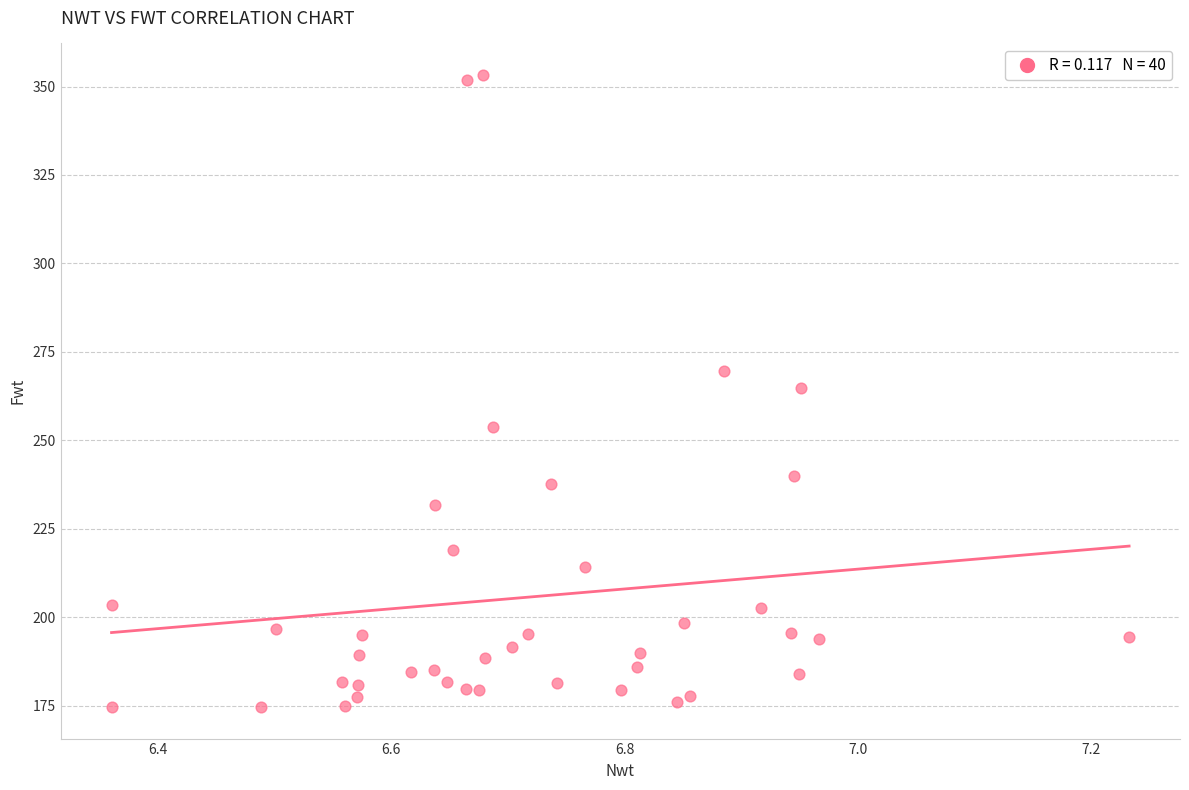

What is the range of Y values (max minus min)?

178.7